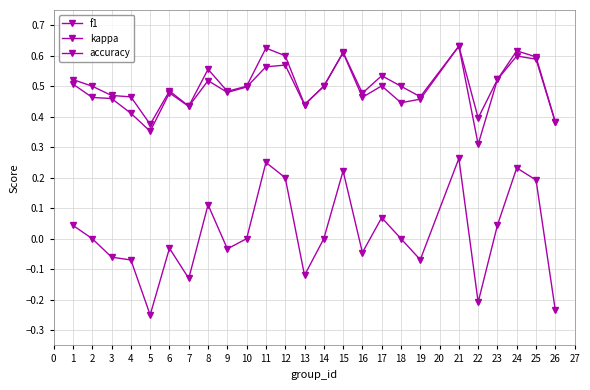

Count the number of data series in this chart.

3